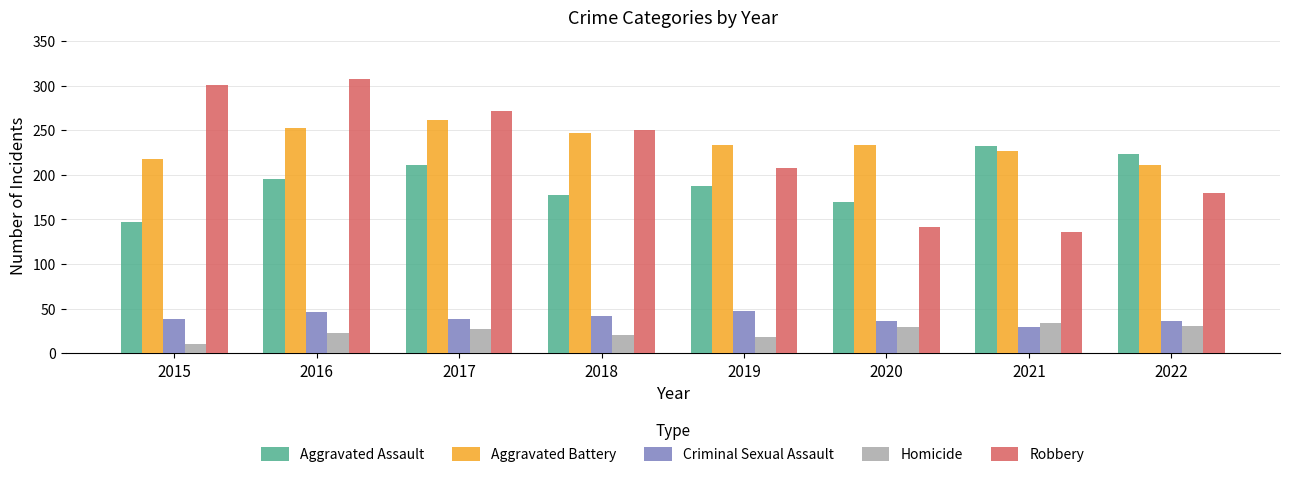

Does the chart contain stacked bars?

No